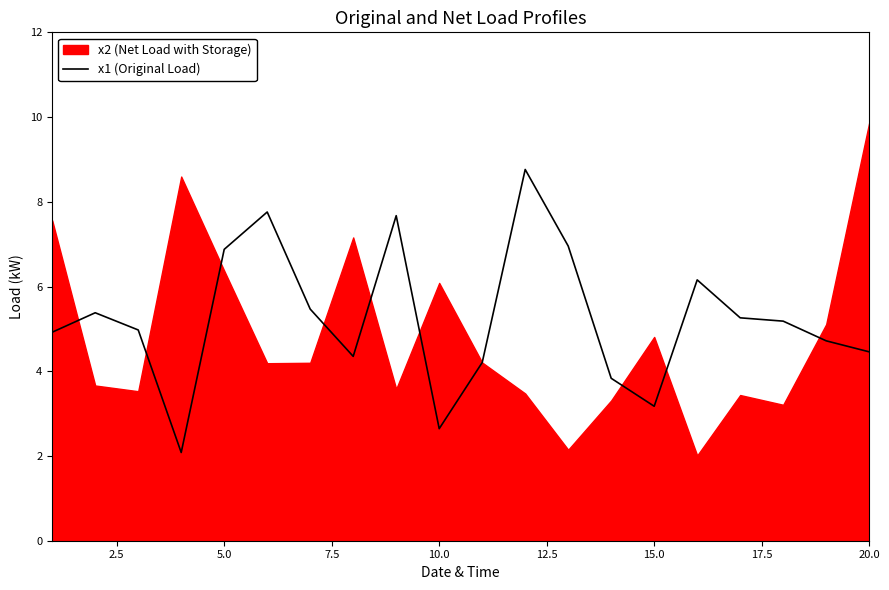

What is the sum of all values?

104.8